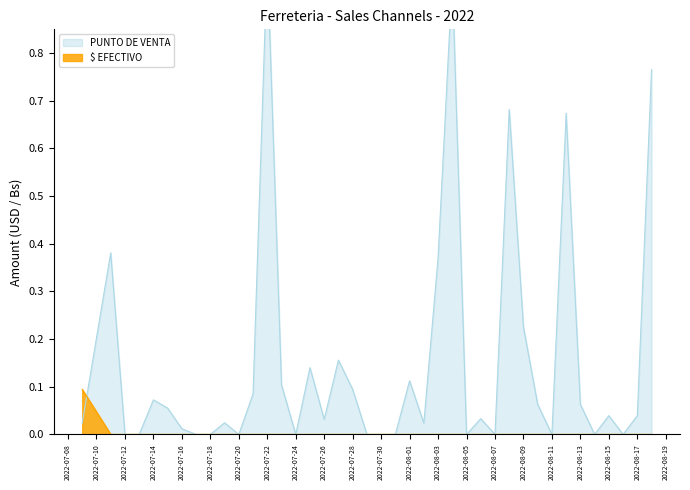

Reading left to right, list all the values displayed in this chart.

$ EFECTIVO: 0.1	0.0	0.0	0.0	0.0	0.0	0.0	0.0	0.0	0.0	0.0	0.0	0.0	0.0	0.0	0.0	0.0	0.0	0.0	0.0	0.0	0.0	0.0	0.0	0.0	0.0	0.0	0.0	0.0	0.0	0.0	0.0	0.0	0.0	0.0	0.0	0.0	0.0	0.0	0.0
PUNTO DE VENTA: 0.0	0.4	0.0	0.0	0.1	0.1	0.0	0.0	0.0	0.0	0.0	0.1	1.0	0.1	0.0	0.1	0.0	0.2	0.1	0.0	0.0	0.0	0.1	0.0	0.4	1.0	0.0	0.0	0.0	0.7	0.2	0.1	0.0	0.7	0.1	0.0	0.0	0.0	0.0	0.8